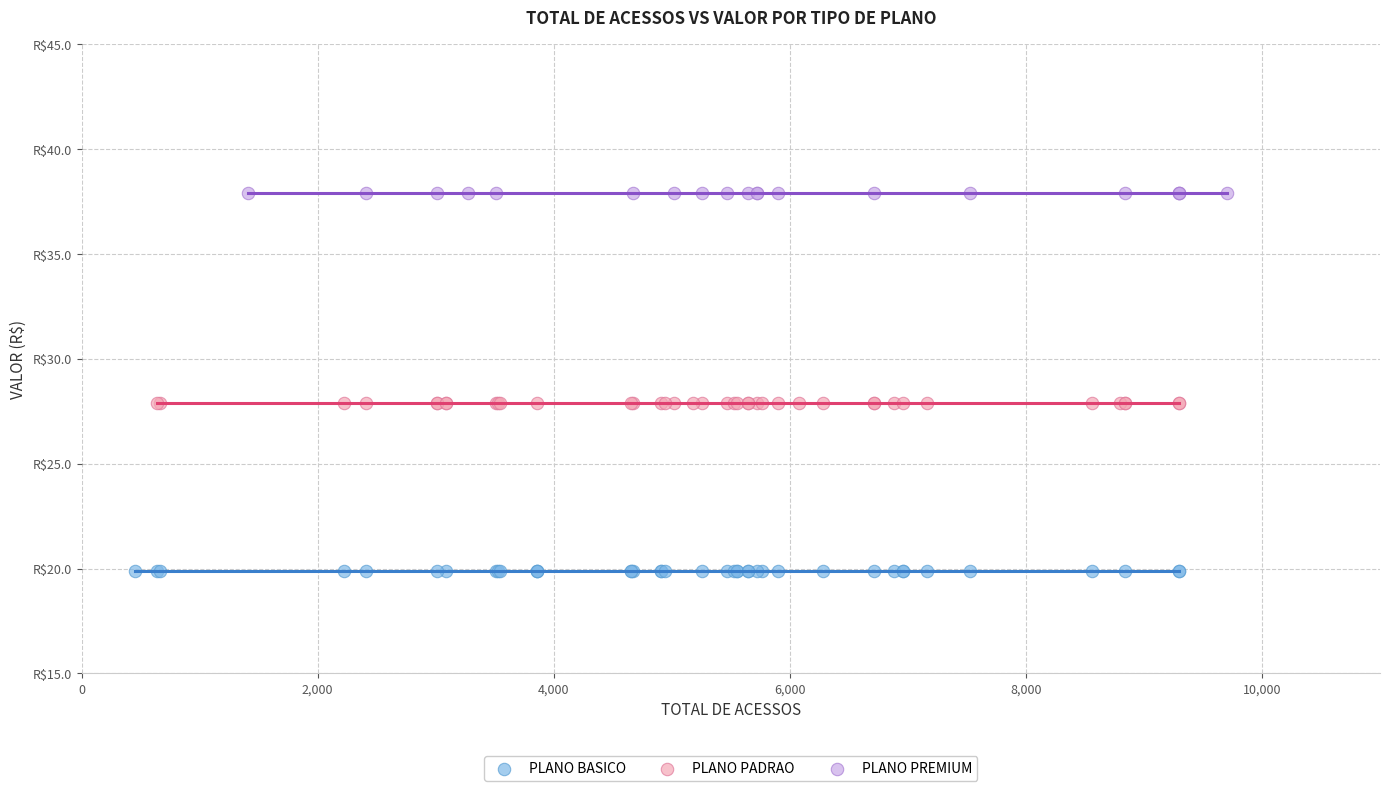

What are all the series names shown in the legend?

PLANO BASICO, PLANO PADRAO, PLANO PREMIUM